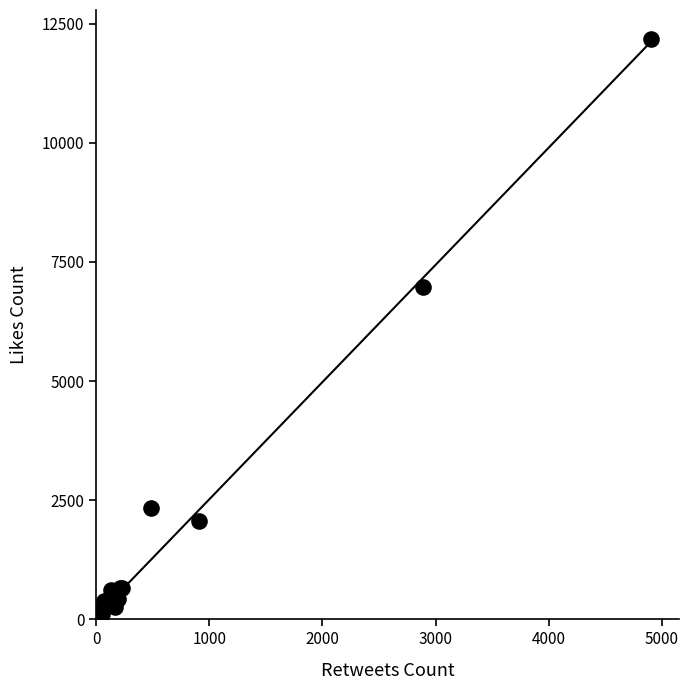

What Y value in the scatter plot is closest to 6092?

6963